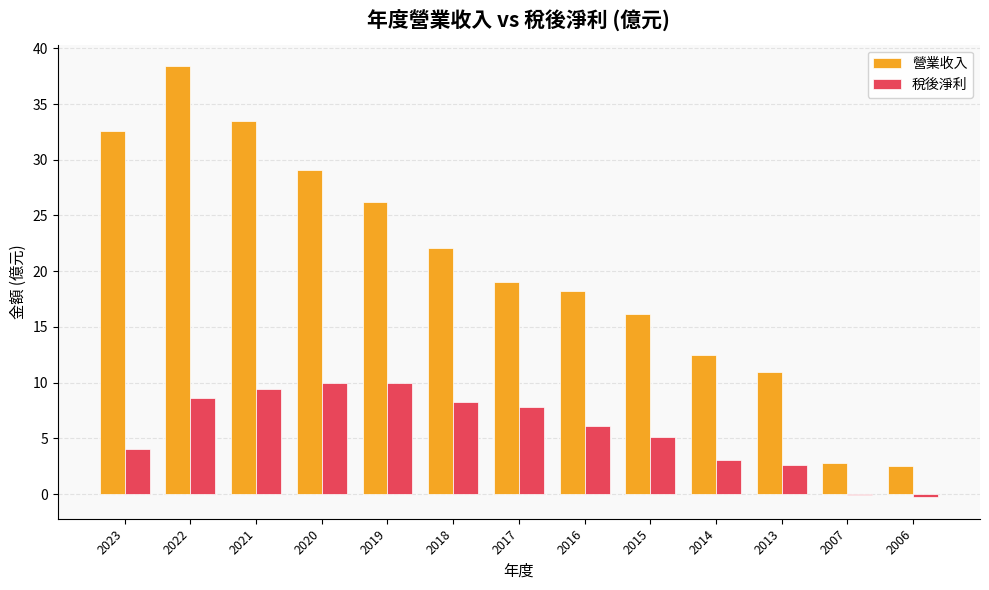

What is the maximum value for 稅後淨利?

9.9